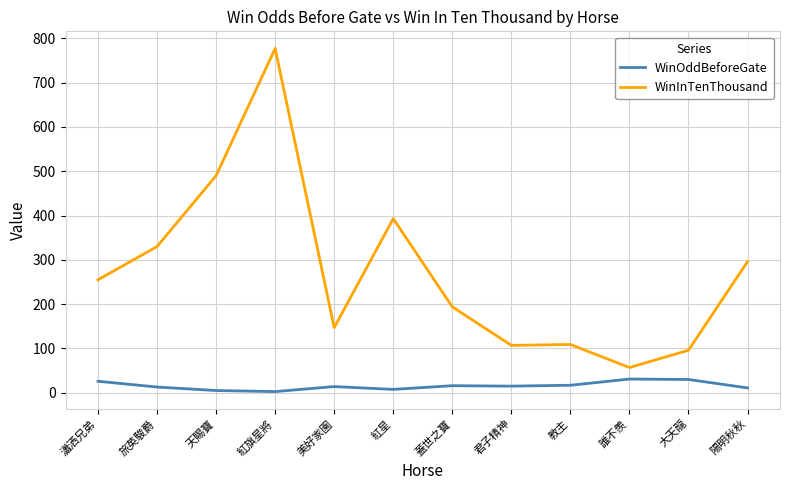

What is the difference between the WinOddBeforeGate values at 紅旗星將 and 大天龍?

27.3